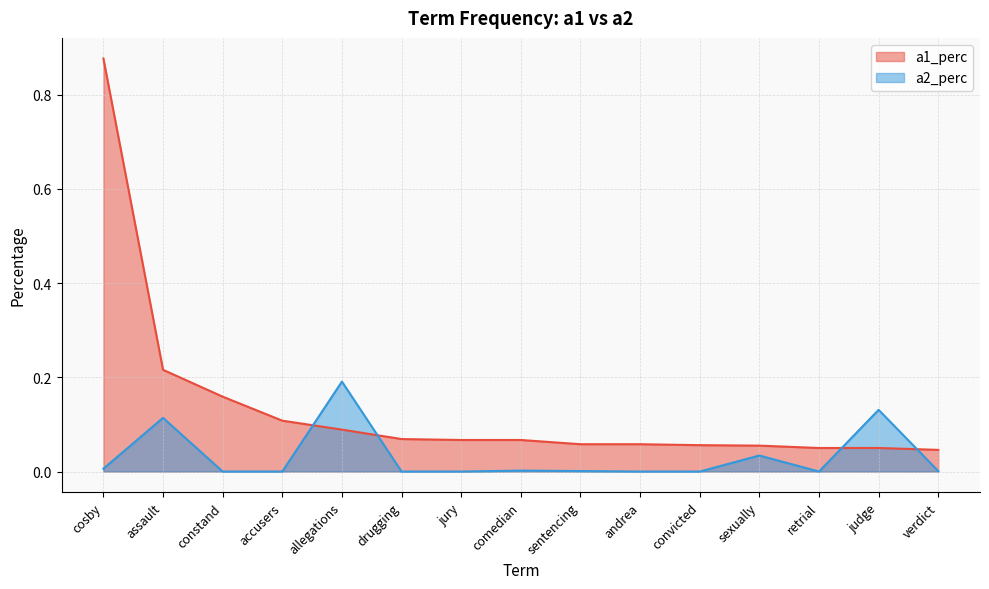

What position from the right is retrial?

3